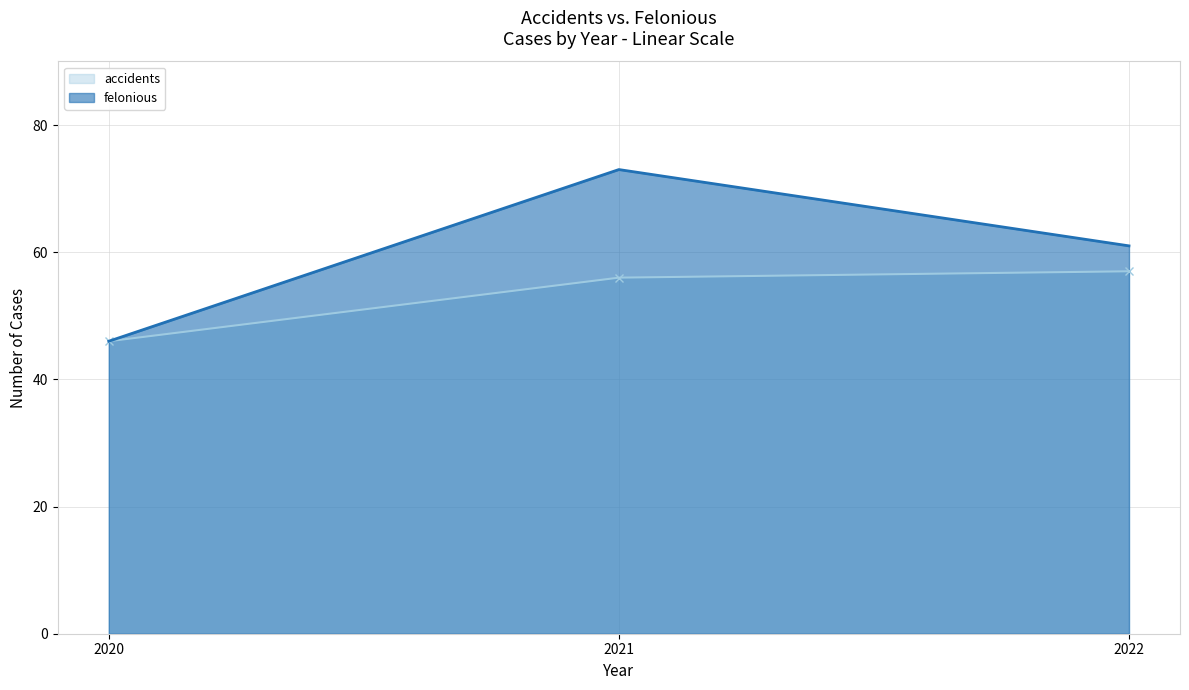

What is the average value of the accidents series?

53